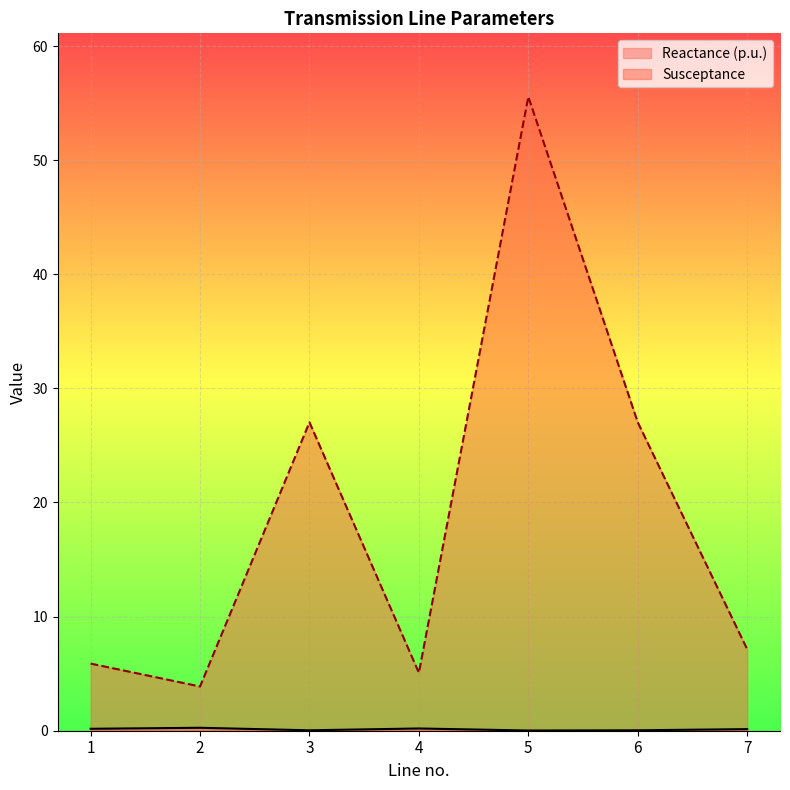

At which label does Susceptance first exceed 7?

3